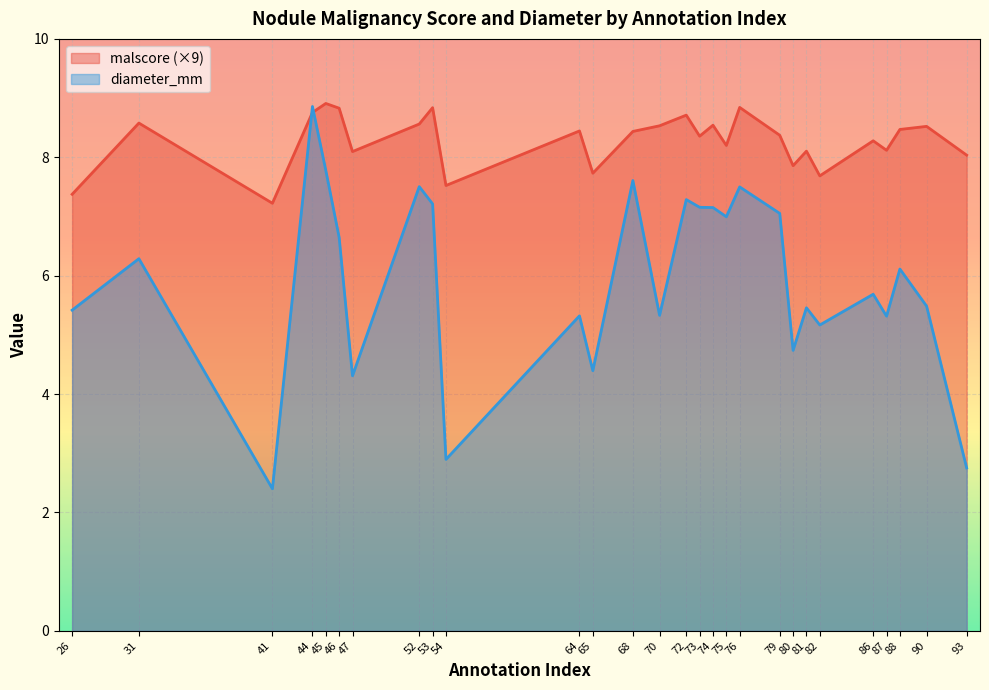

At 73, list the series in order from smallest to largest.

diameter_mm, malscore (×9)